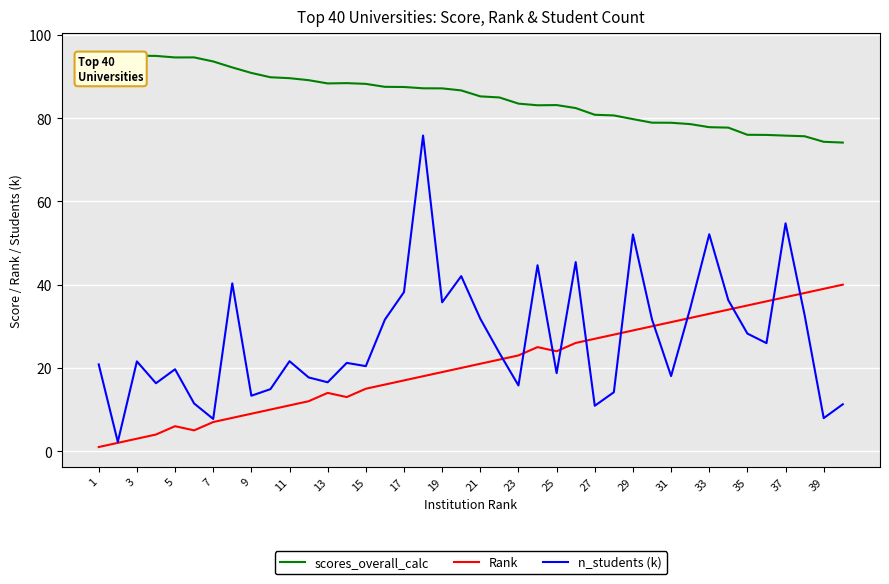

Which series has the largest total across all categories?

scores_overall_calc